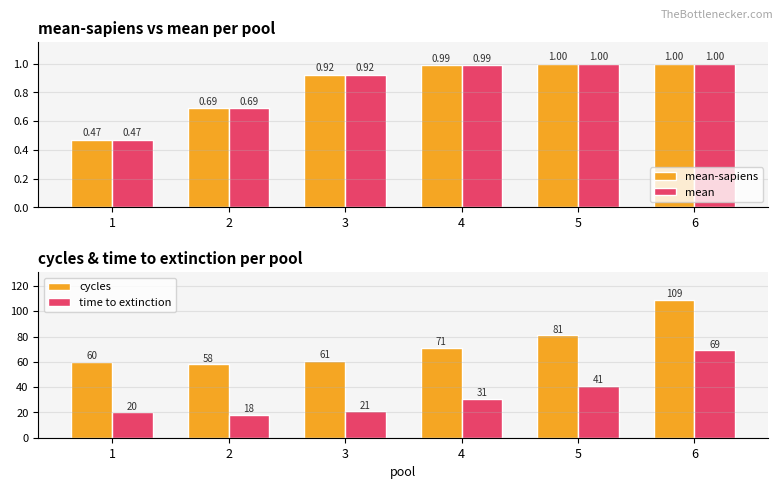

Rank the series at 6 from highest to lowest value.

cycles, time to extinction, mean-sapiens, mean